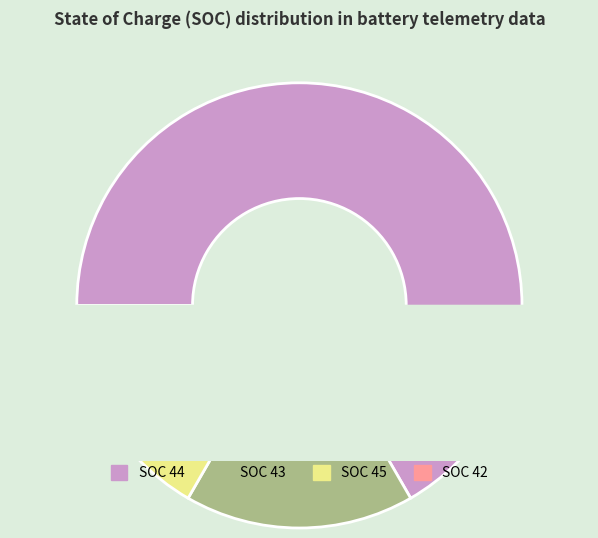

To the nearest percent, what is the difference between the 42 and 45 slice percentages?

2%